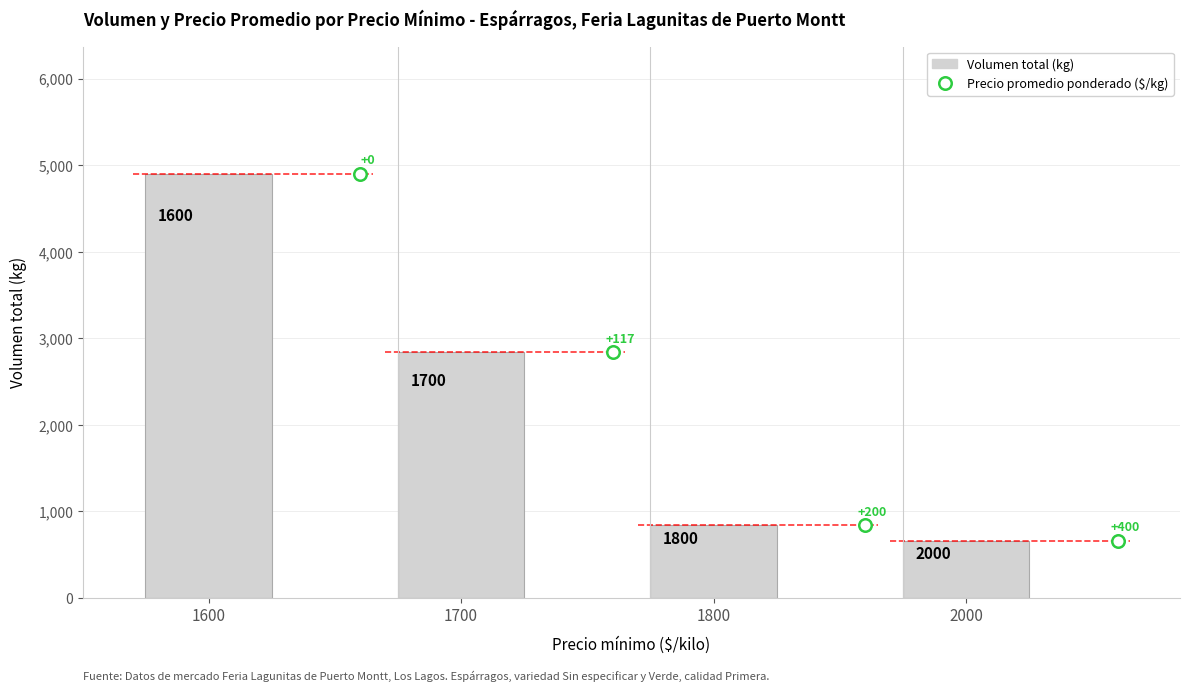

Reading right to left, transcribe all the data shown in this chart.

660	844	2836	4900